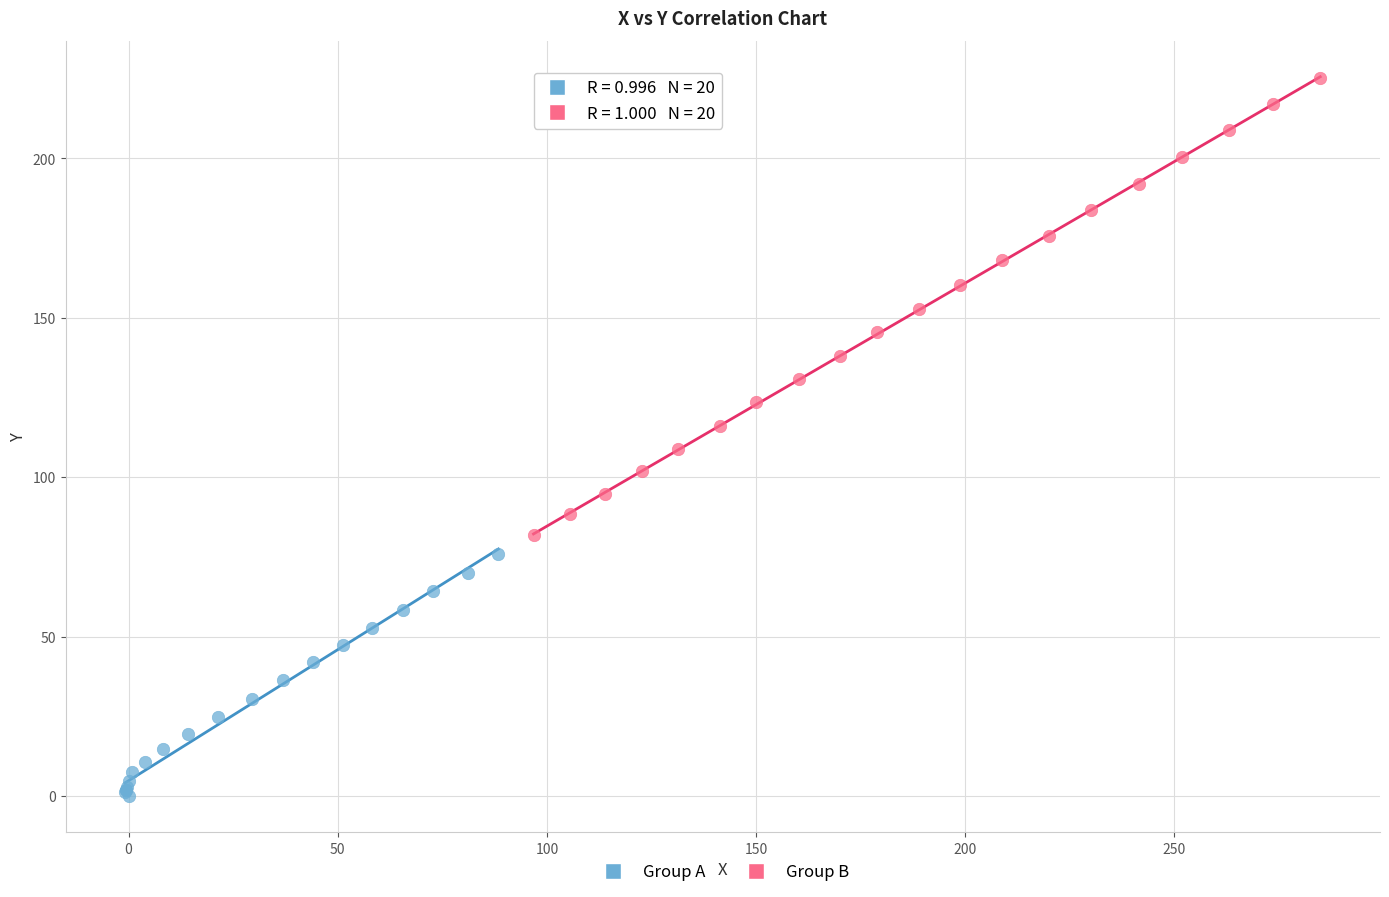

Which series reaches the maximum Y coordinate?

Group B